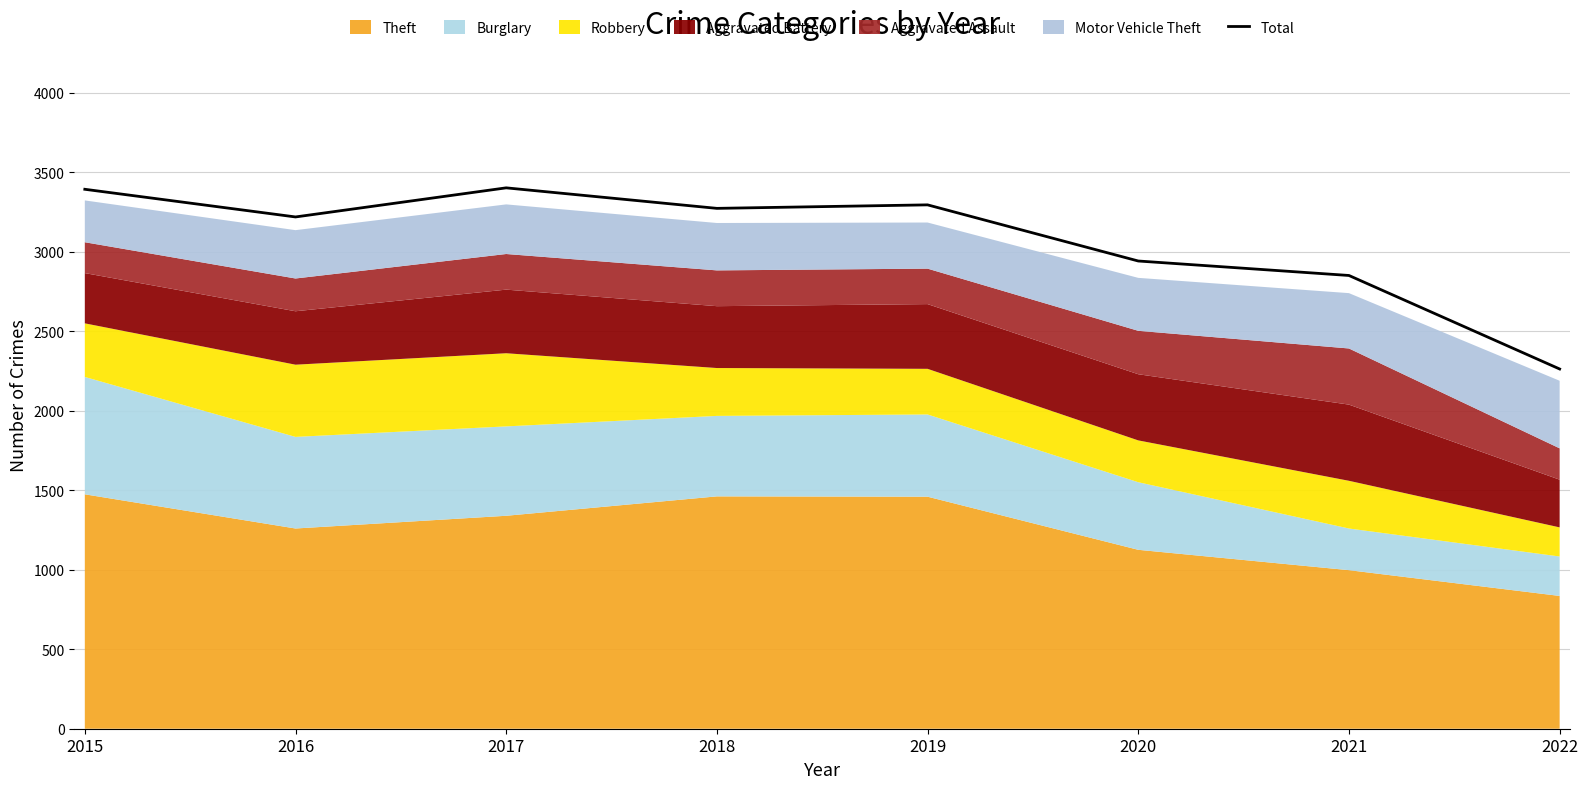

Rank the categories by value from lowest to highest.

2022, 2021, 2020, 2016, 2018, 2019, 2015, 2017